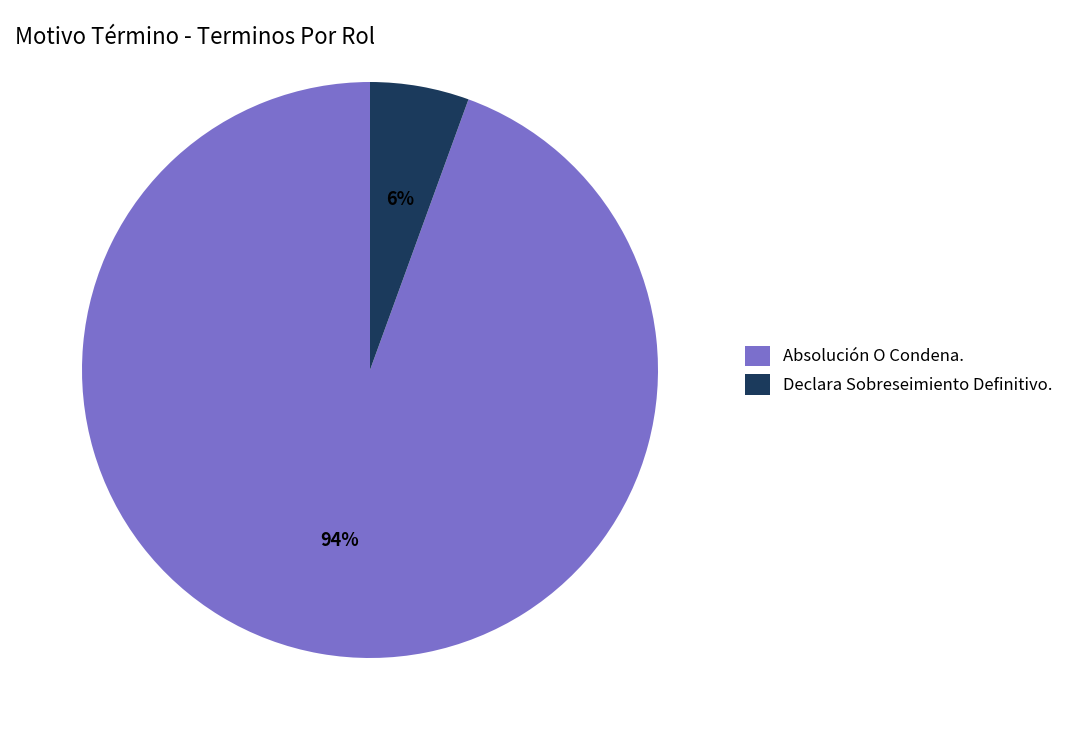

Is it true that Absolución O Condena. is 94% of the pie?

True